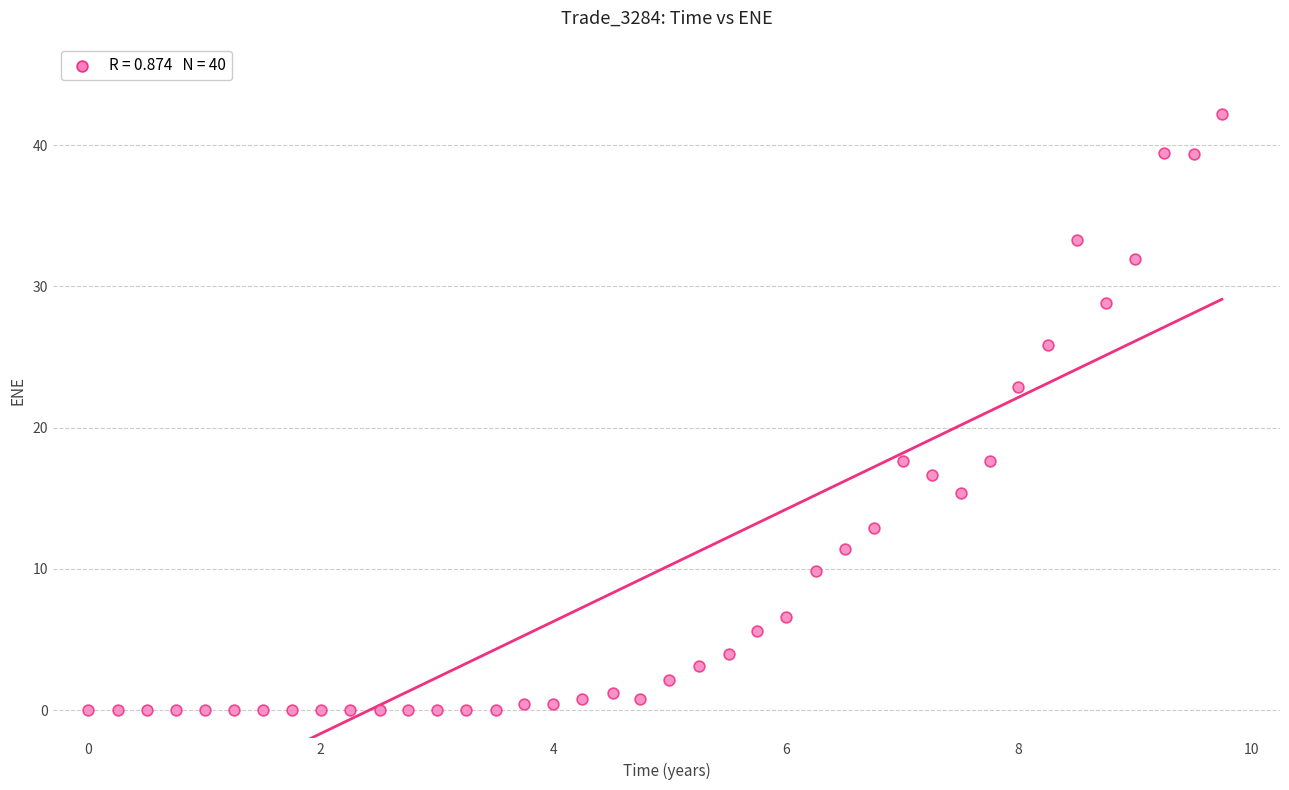

What is the range of X values (max minus min)?

9.7